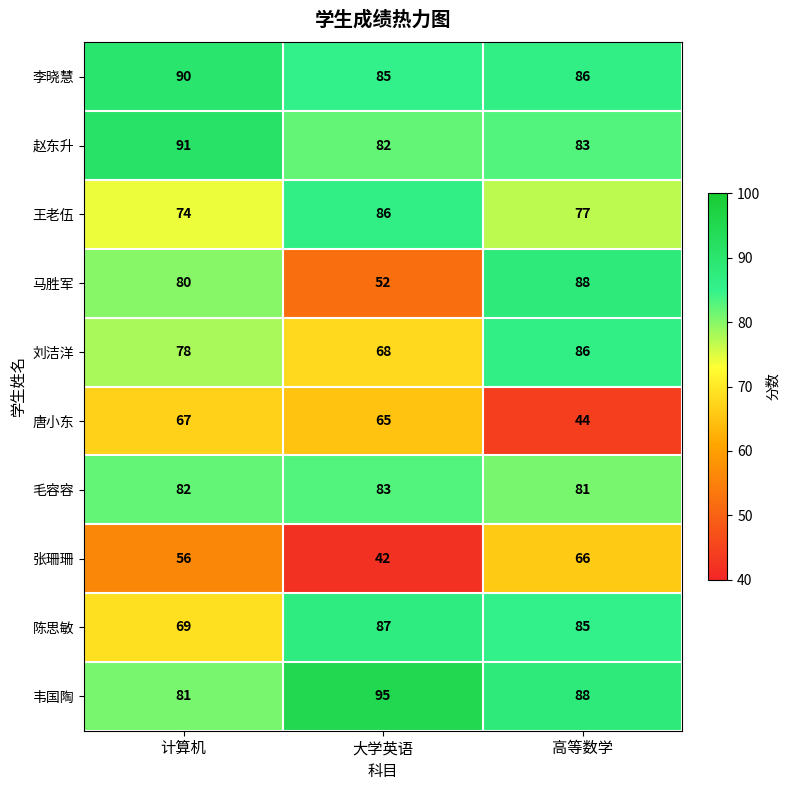

What is the difference between the highest and lowest values at 大学英语?

53